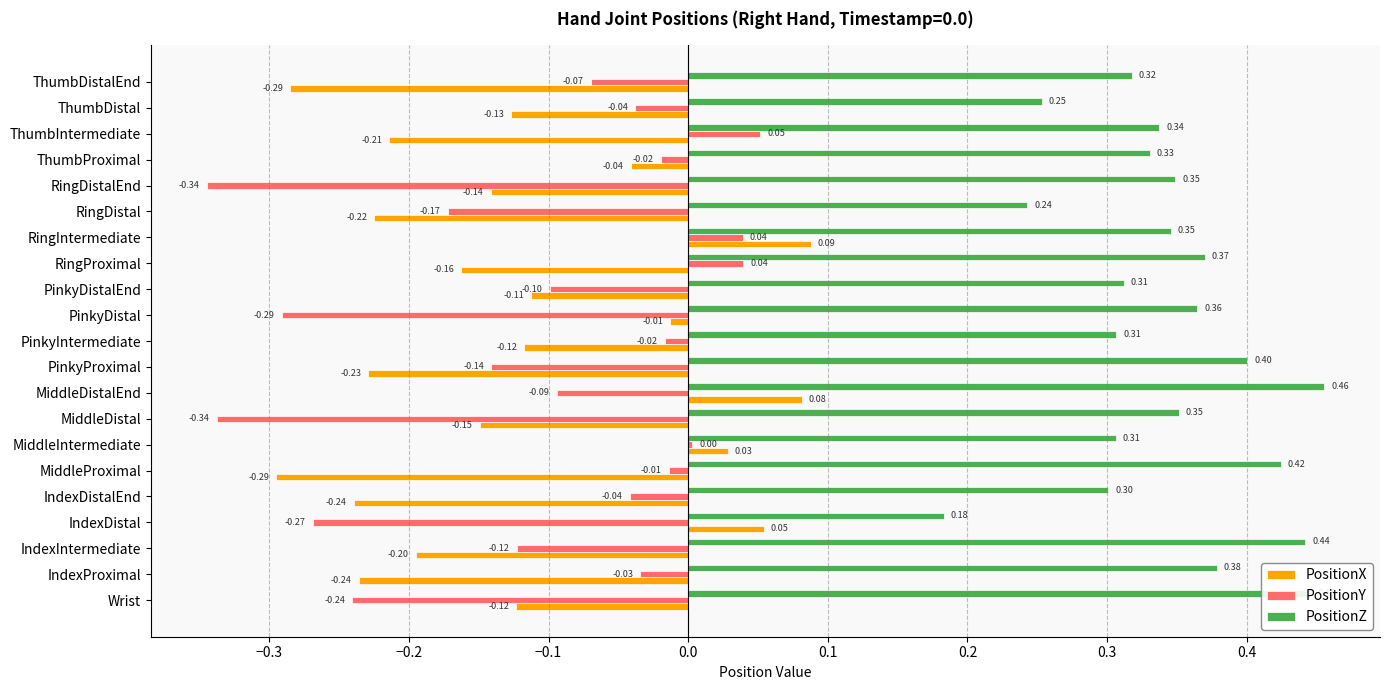

At which category is the sum across all series the highest?

RingIntermediate